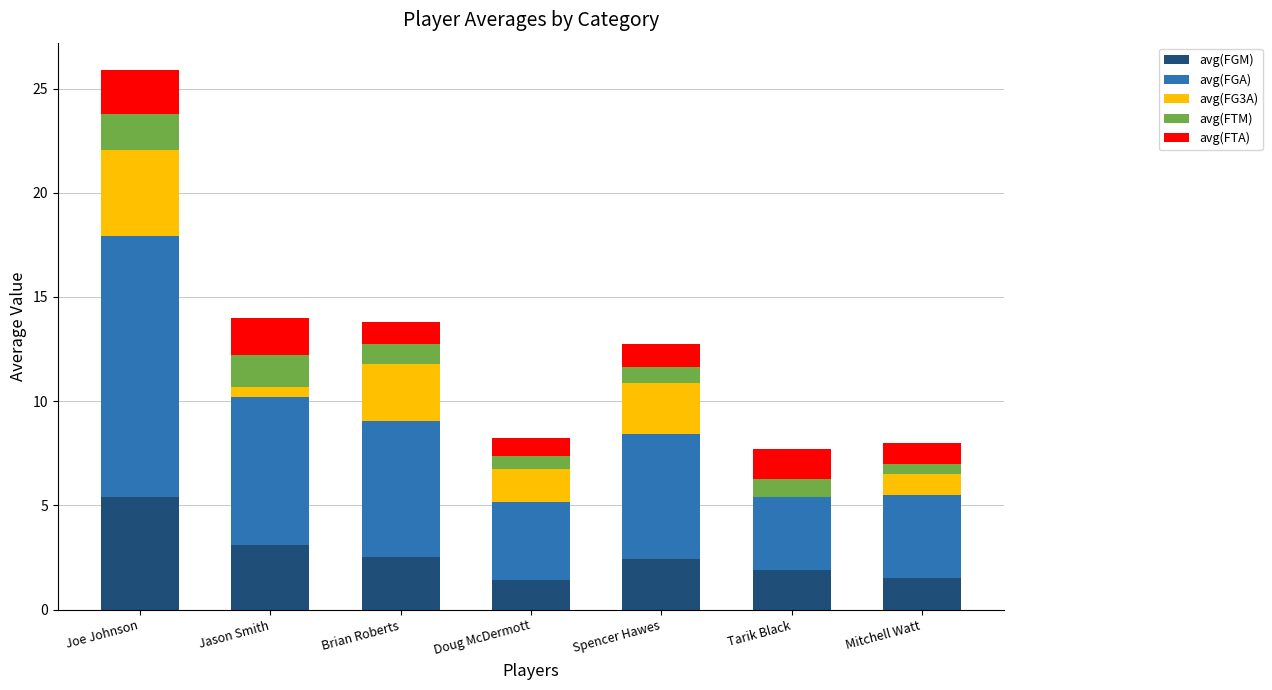

Is it true that avg(FGM) equals 7.4 at Joe Johnson?

False